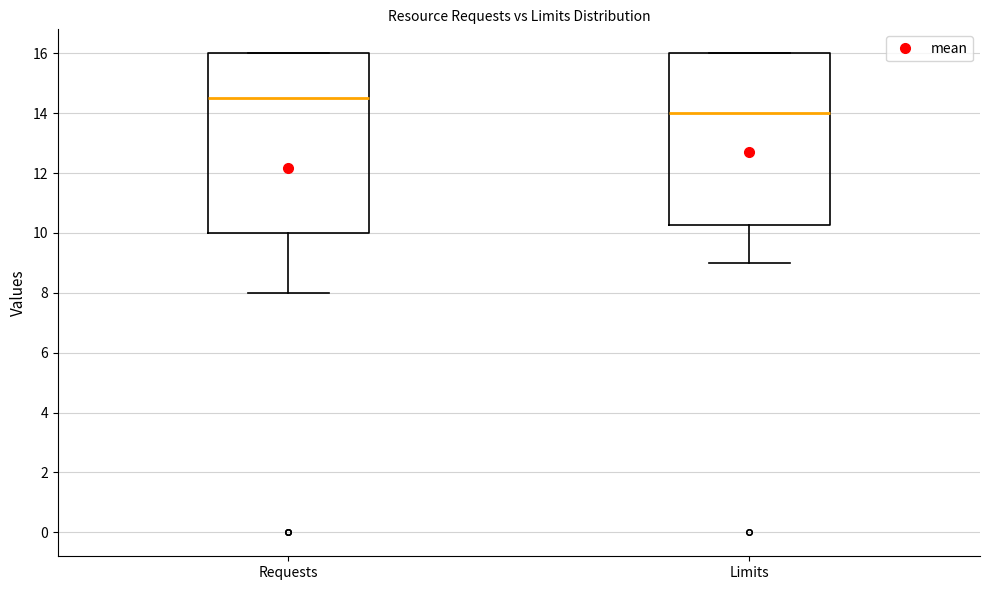

Which box's median line is the highest?

Requests